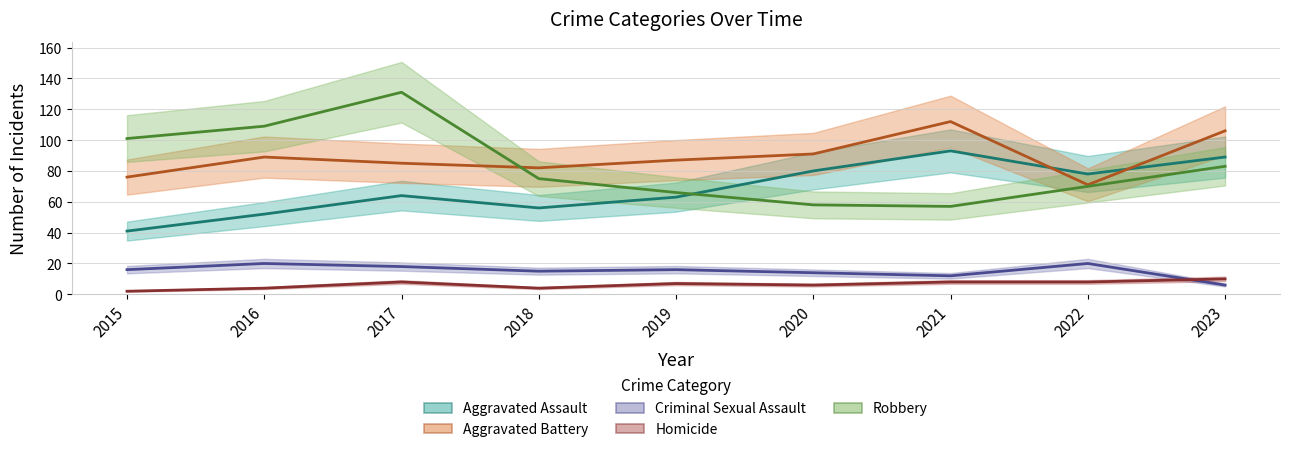

After their last crossing, which series has the higher values: Aggravated Battery or Robbery?

Aggravated Battery